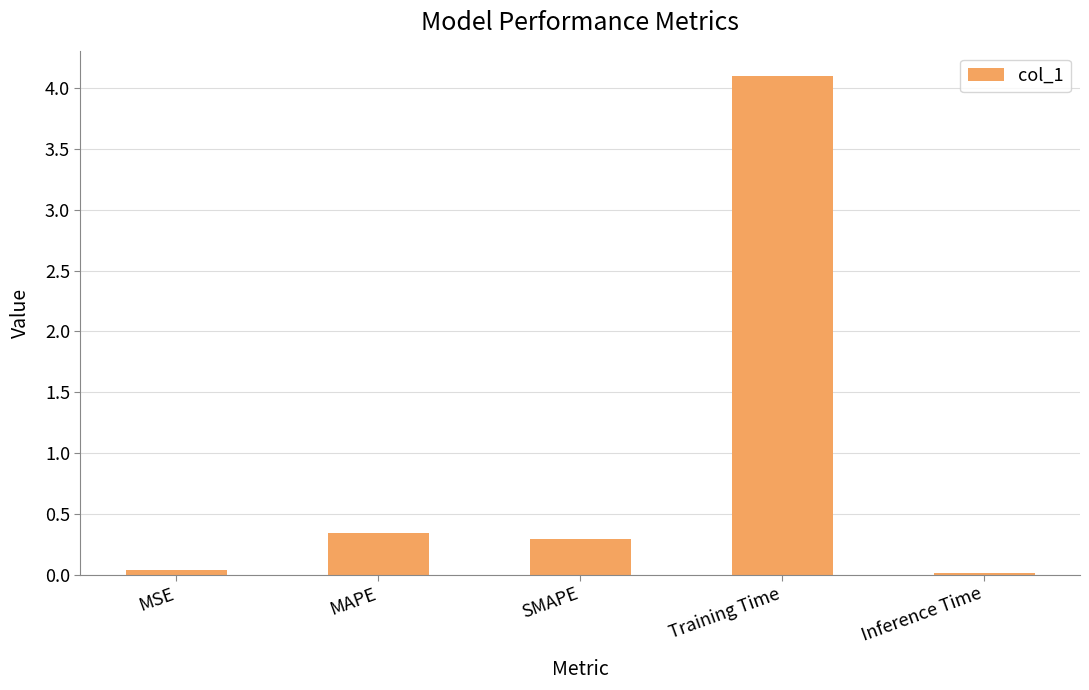

What is the label of the 3rd bar from the right?

SMAPE